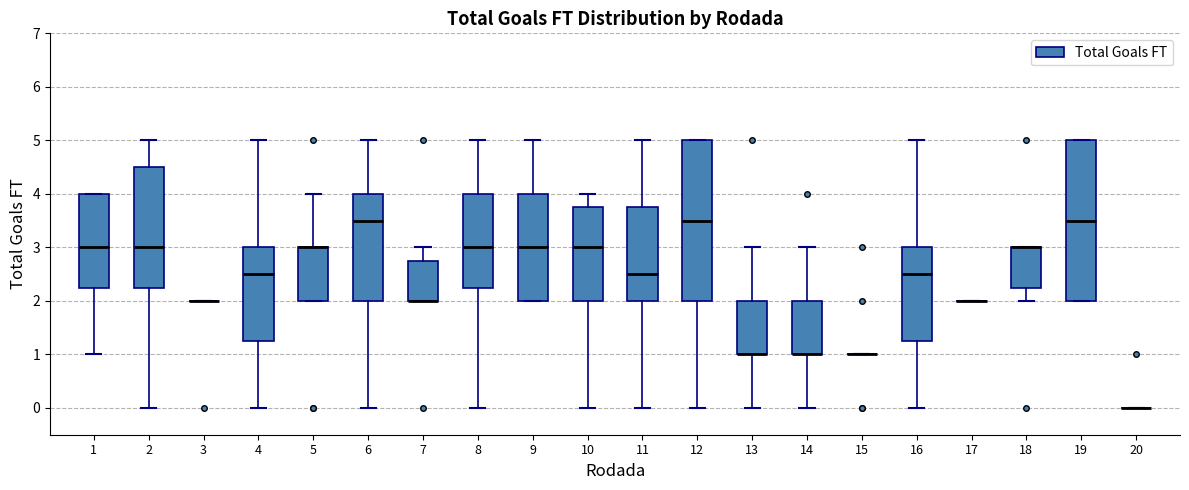

Where is the upper edge of the box at x = 5 on the y-axis? The values are not printed on the chart, so give them approximately, as read against the axis.

3.0